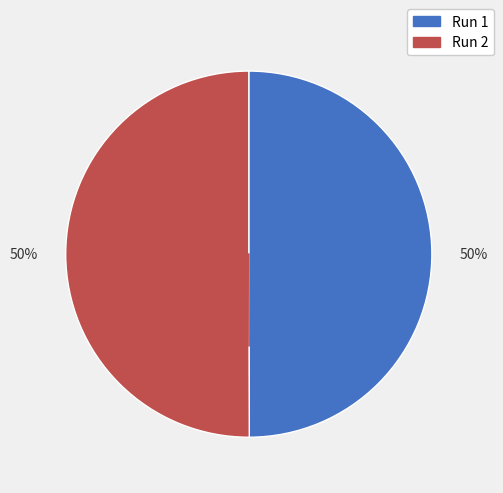

To the nearest percent, what is the average slice percentage?

50%